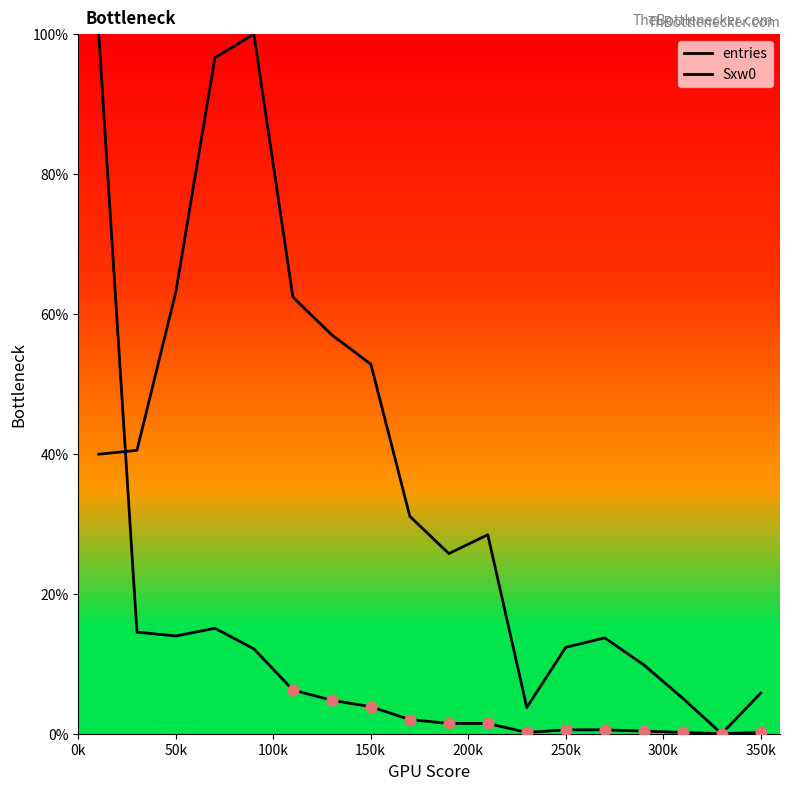

Does the chart have visible grid lines?

No